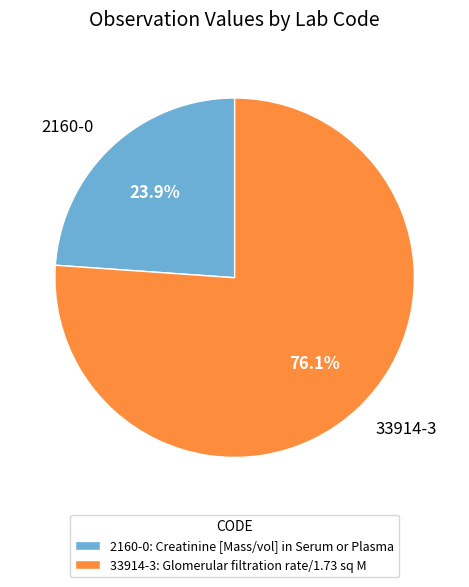

Rank the categories by value from lowest to highest.

2160-0, 33914-3